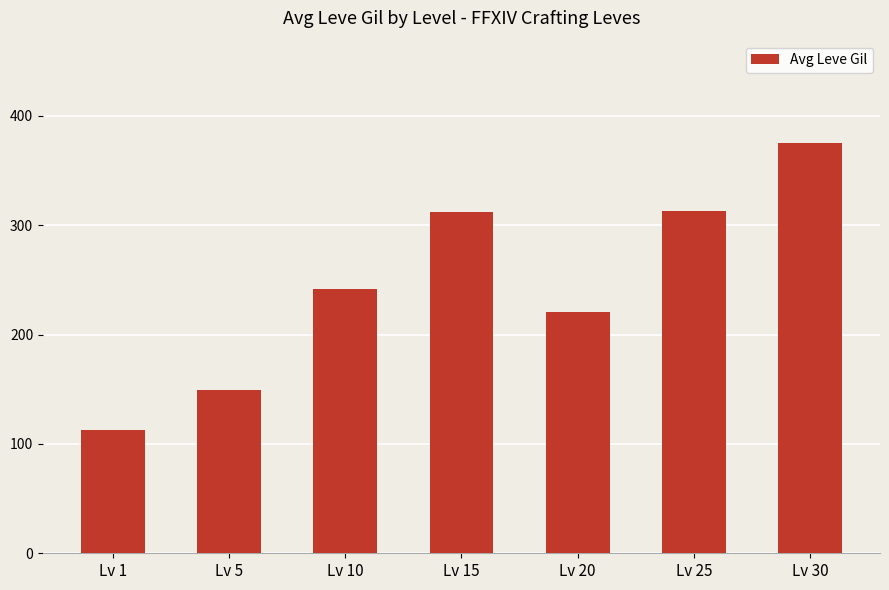

How many data points are less than 242?

3